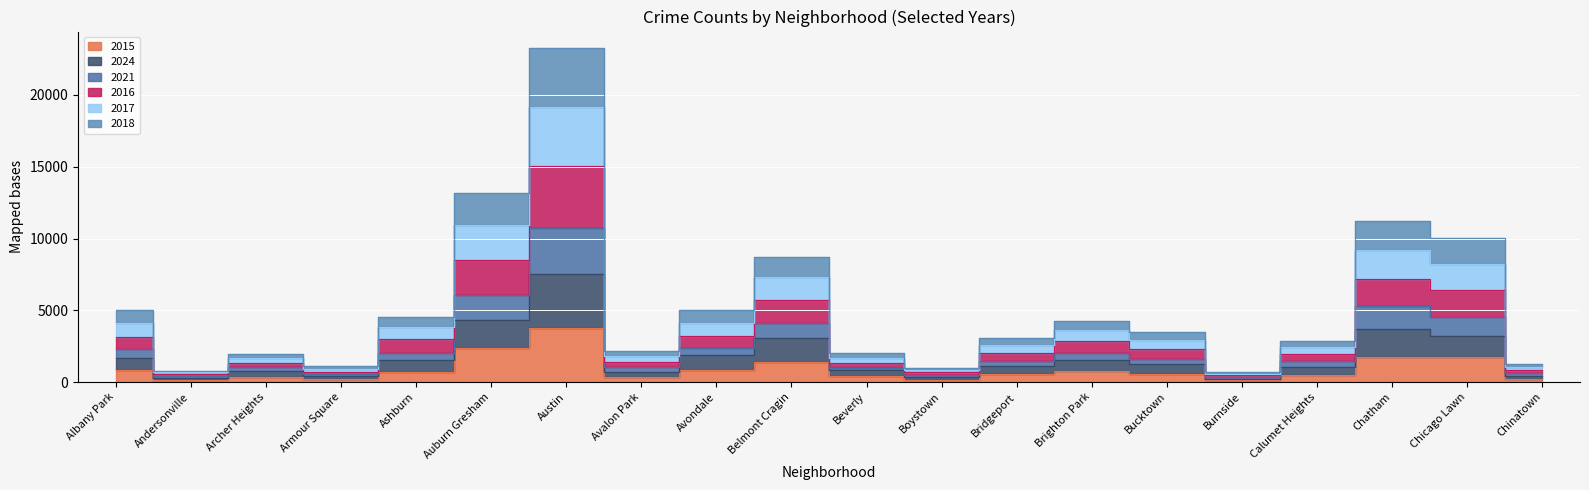

What position from the right is Archer Heights?

18